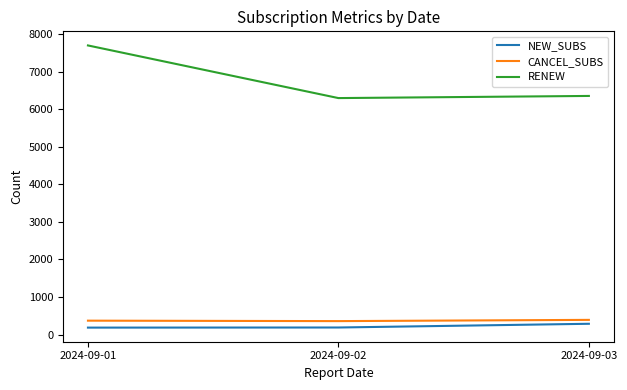

The RENEW series shows 6351 at 2024-09-03. True or false?

True